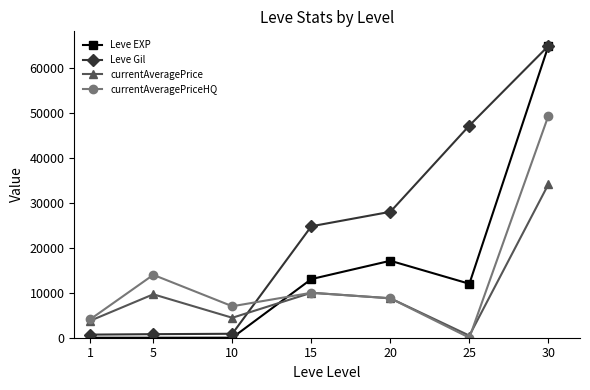

How many intersections are there between Leve EXP and currentAveragePriceHQ?

1